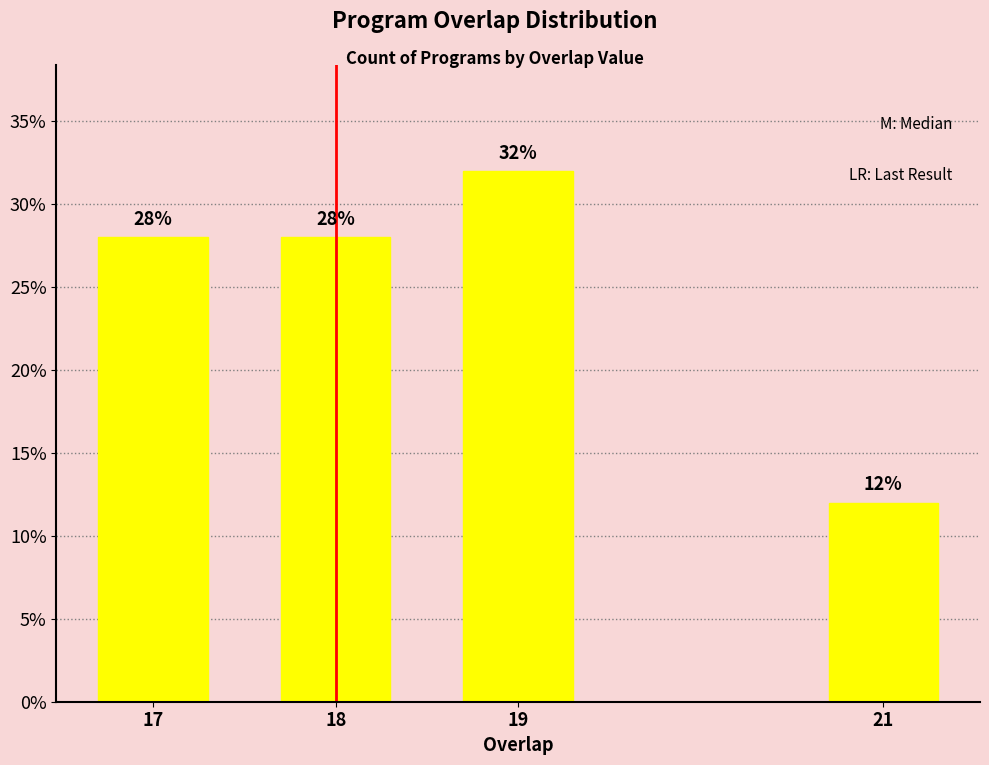

Reading left to right, list all the values displayed in this chart.

28.0	28.0	32.0	12.0